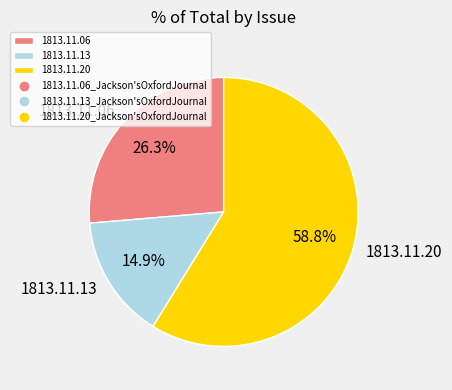

Rank the categories by value from lowest to highest.

1813.11.13, 1813.11.06, 1813.11.20